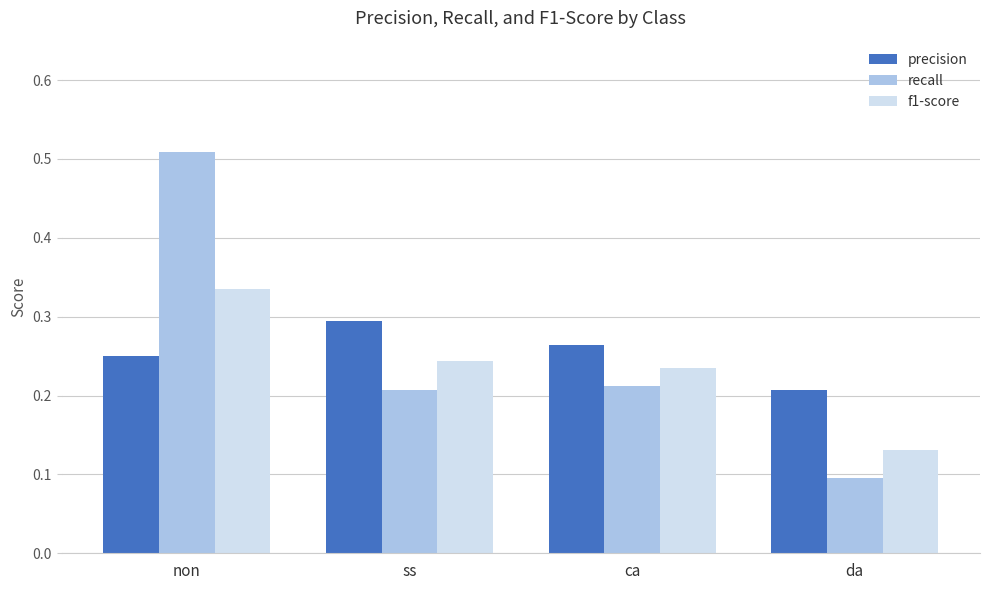

Between ca and da, which series saw the biggest shift?

recall